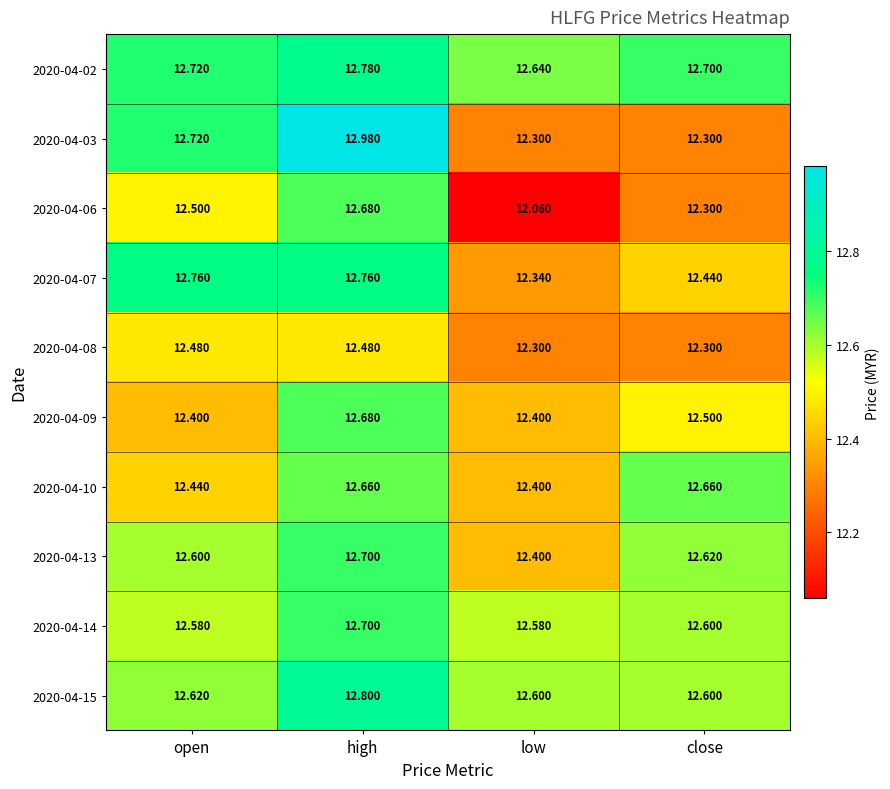

At which category is the sum across all series the highest?

high